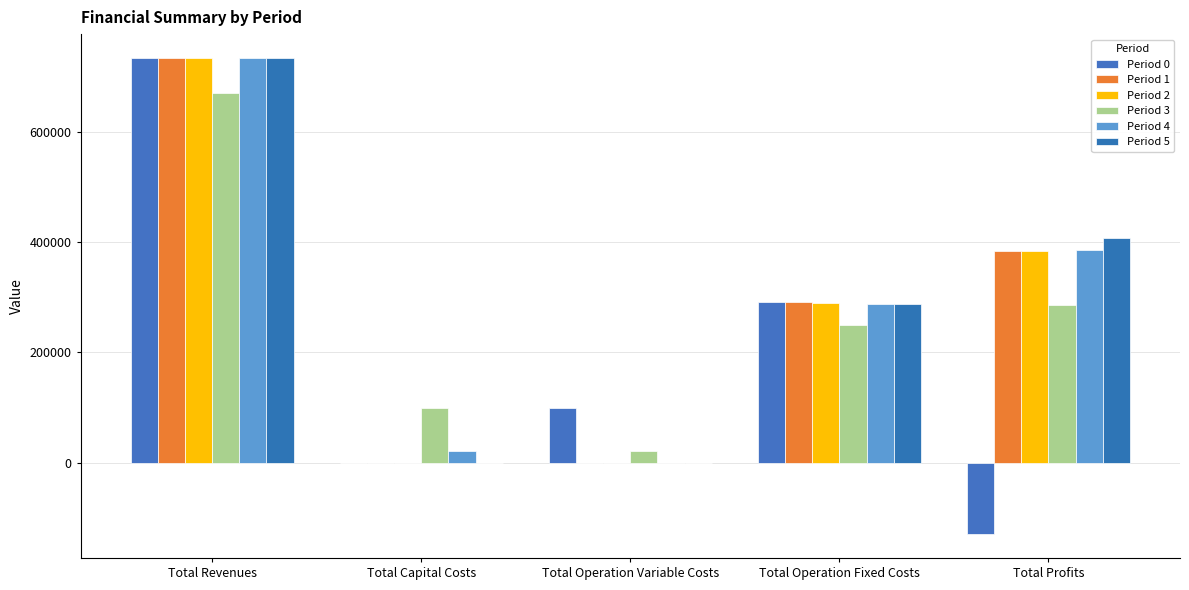

How many groups of bars are there?

5